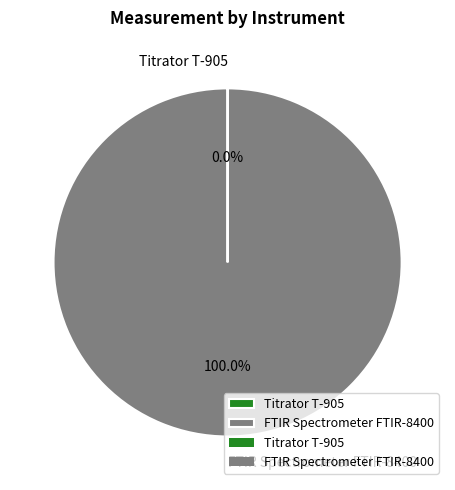

Which category has the biggest portion of the pie?

FTIR Spectrometer FTIR-8400